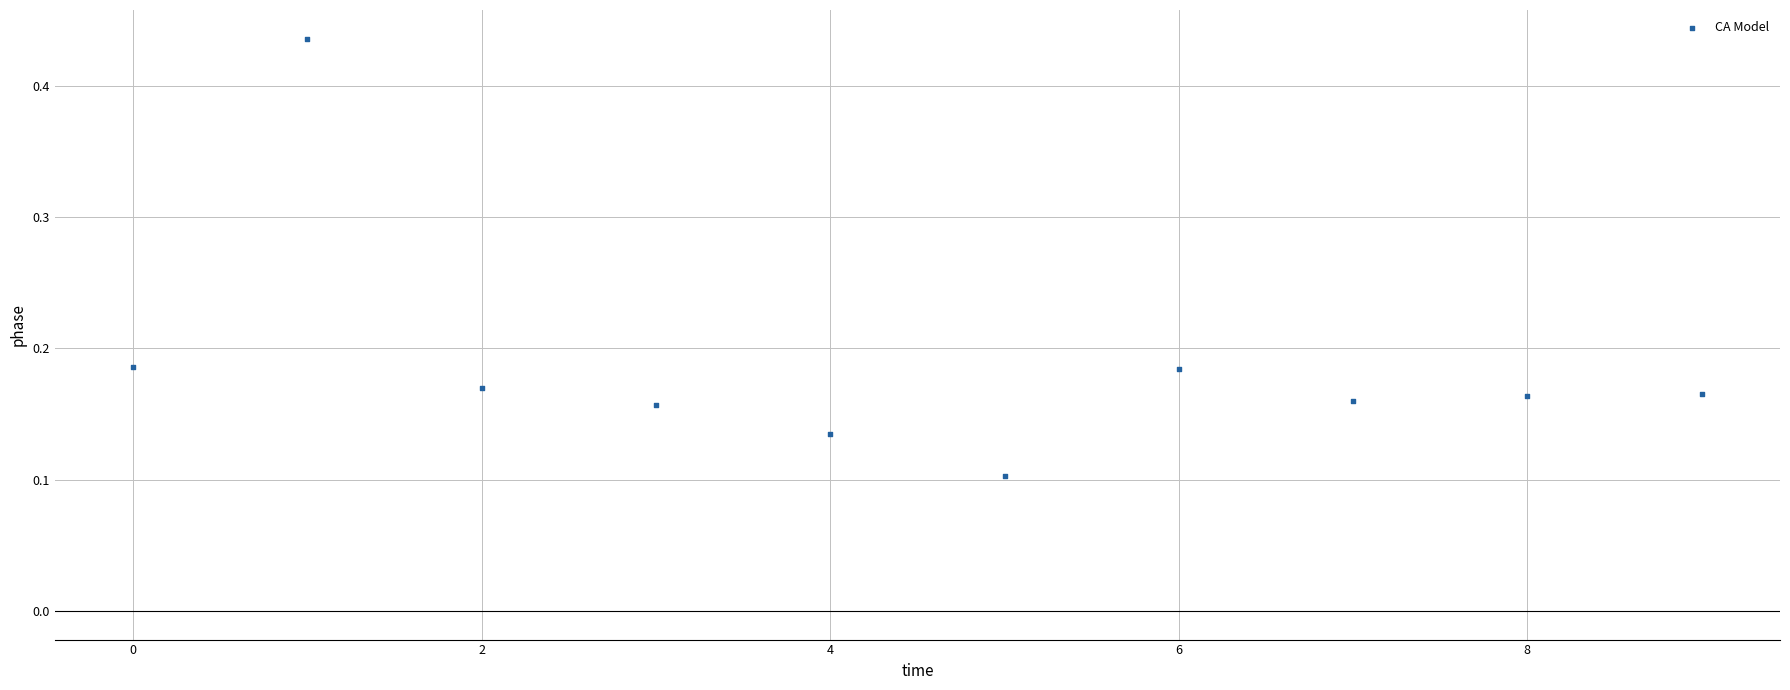

What is the range of Y values (max minus min)?

0.3